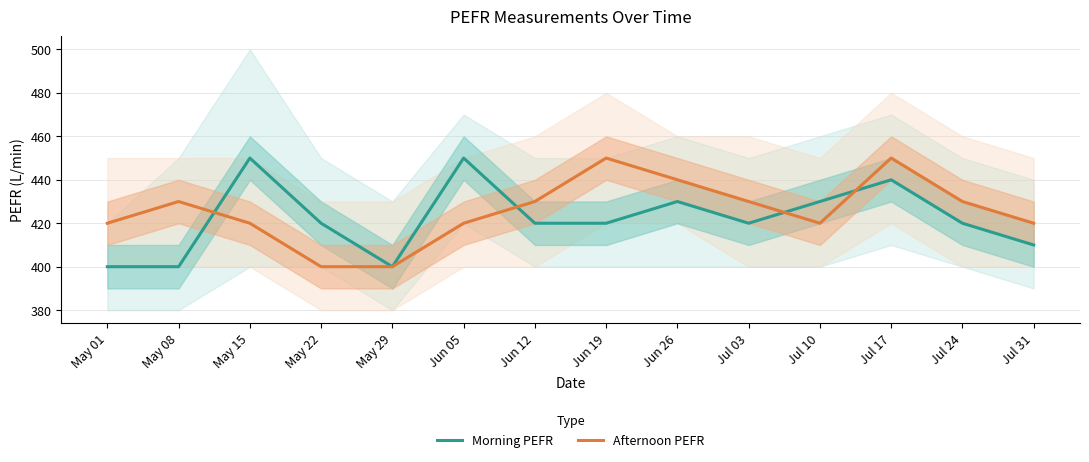

Which series has the widest spread of values?

Morning PEFR